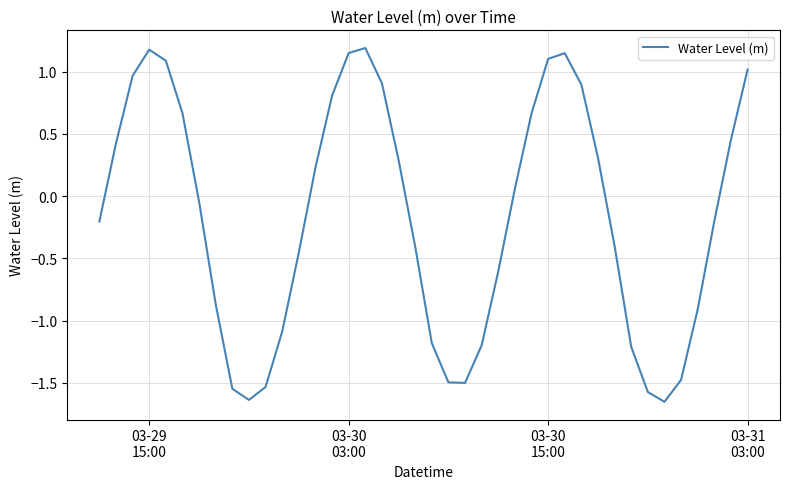

What is the difference between the maximum and minimum values?

2.8